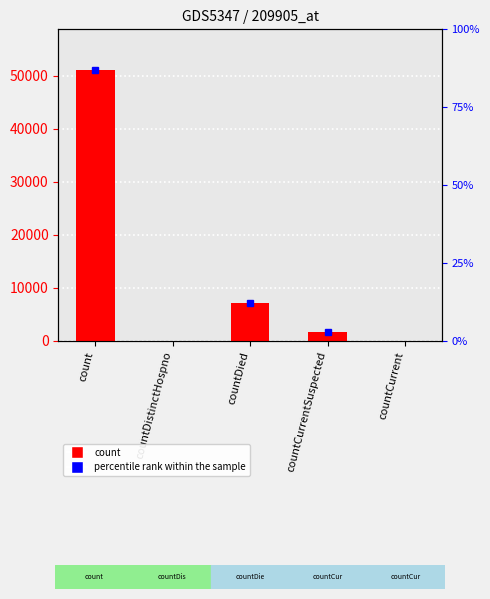

What is the change in value from count to countCurrentSuspected?

-49304